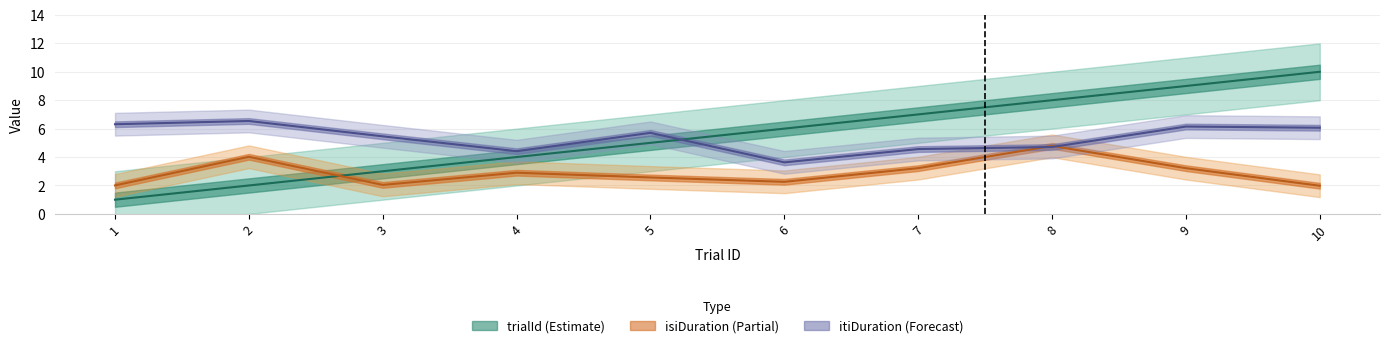

What is the minimum value for trialId?

1.0